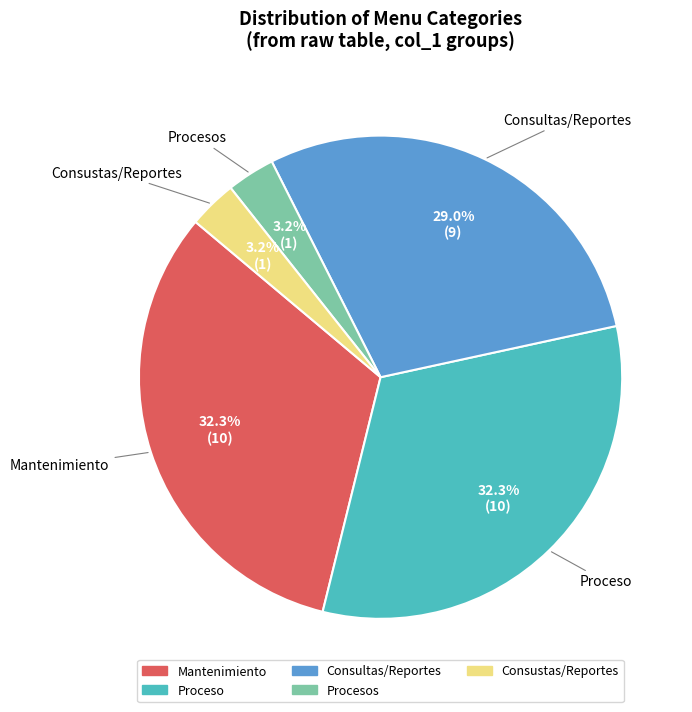

The Proceso slice represents 24% of the pie. True or false?

False